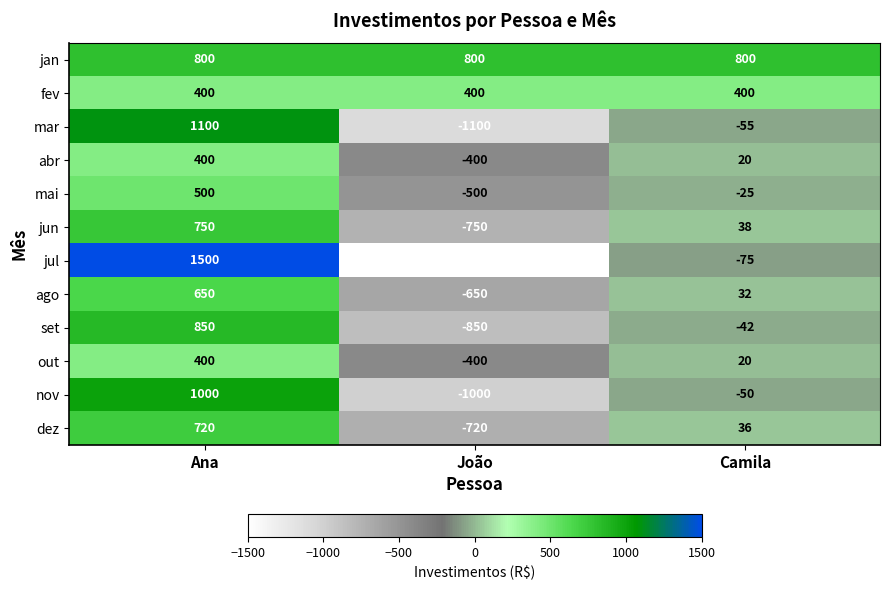

How many values in jul are above zero?

1